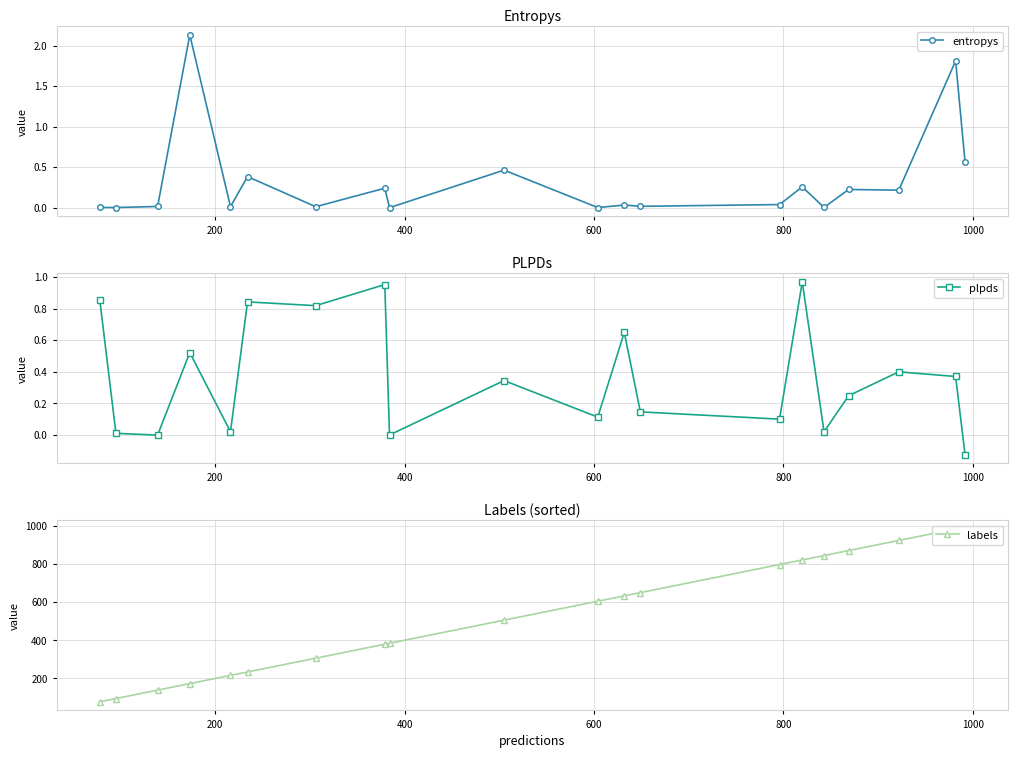

How many lines are shown in the chart?

3